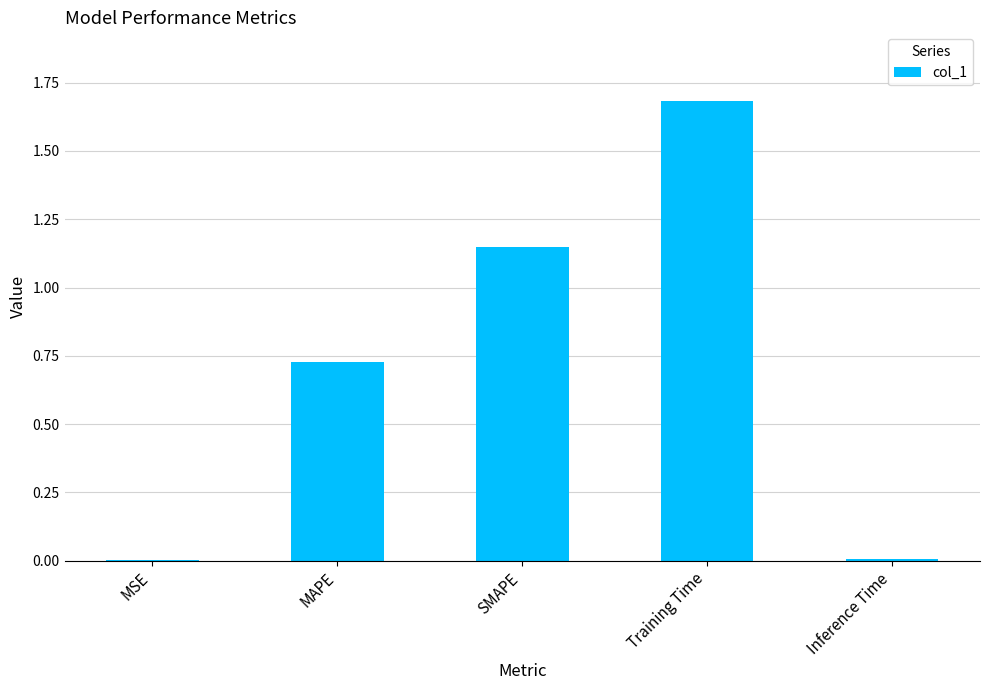

How many data points does each series have?

5